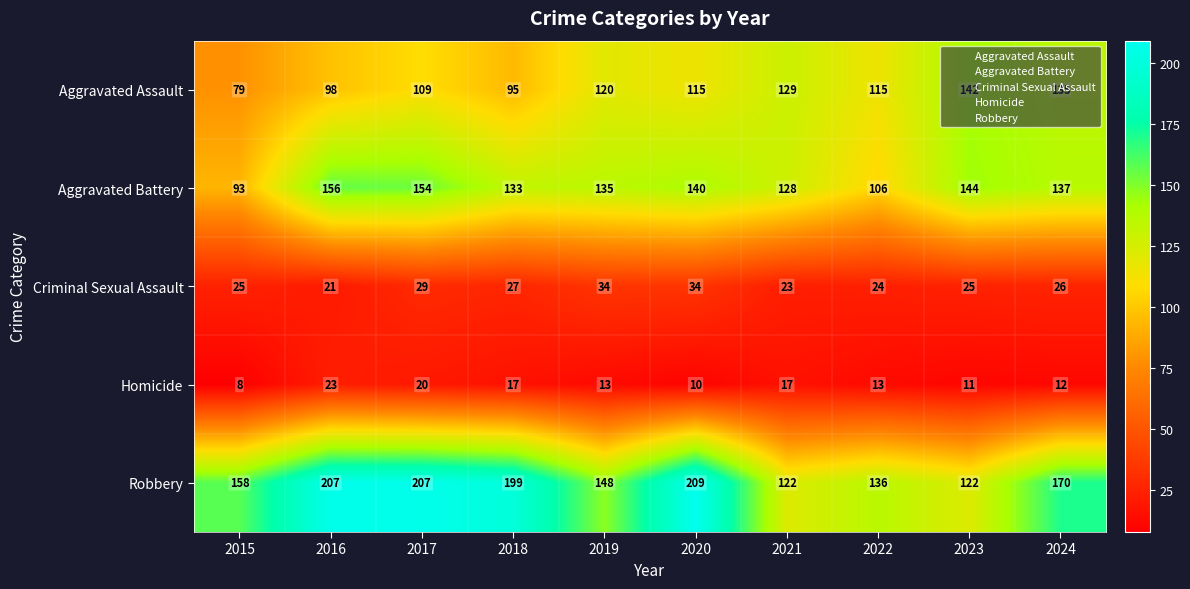

Which series has the largest total across all categories?

Robbery